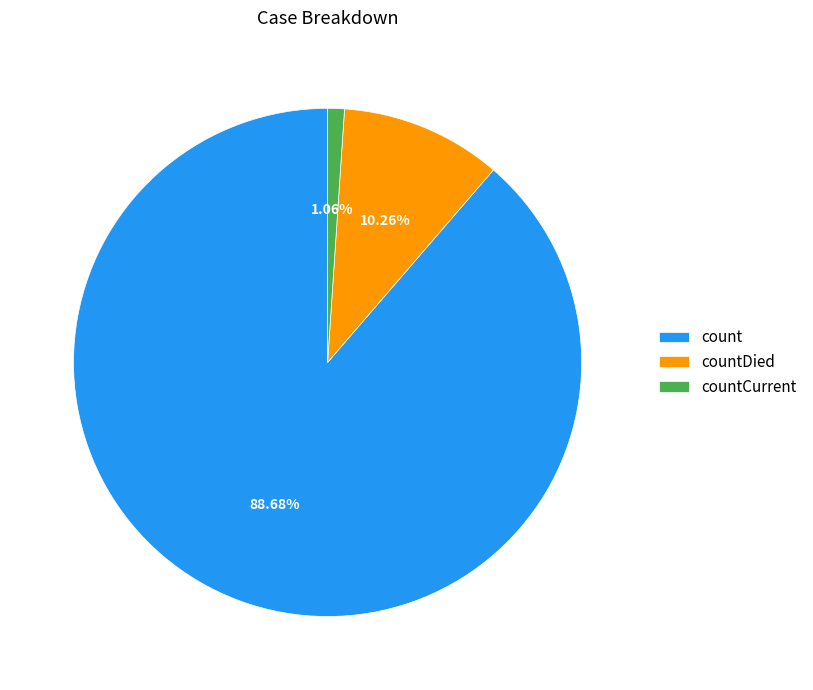

What is the total percentage of countCurrent and countDied?

11.3%